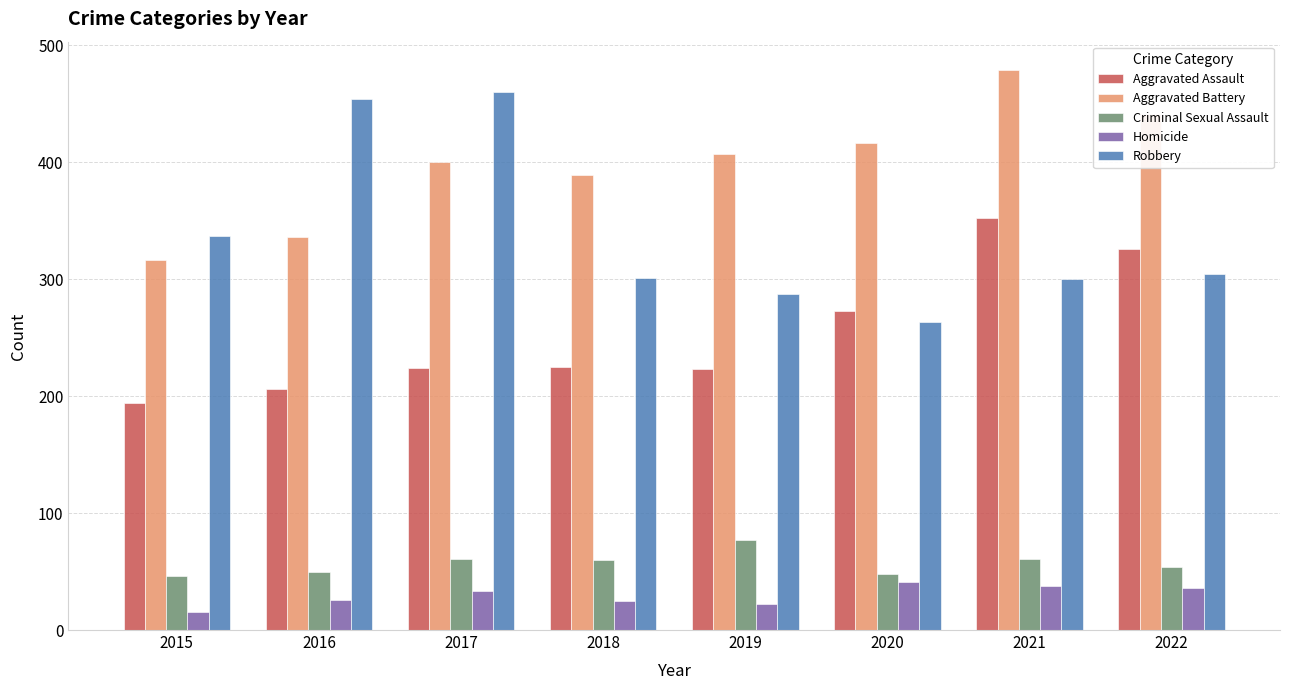

Rank the series at 2017 from lowest to highest value.

Homicide, Criminal Sexual Assault, Aggravated Assault, Aggravated Battery, Robbery